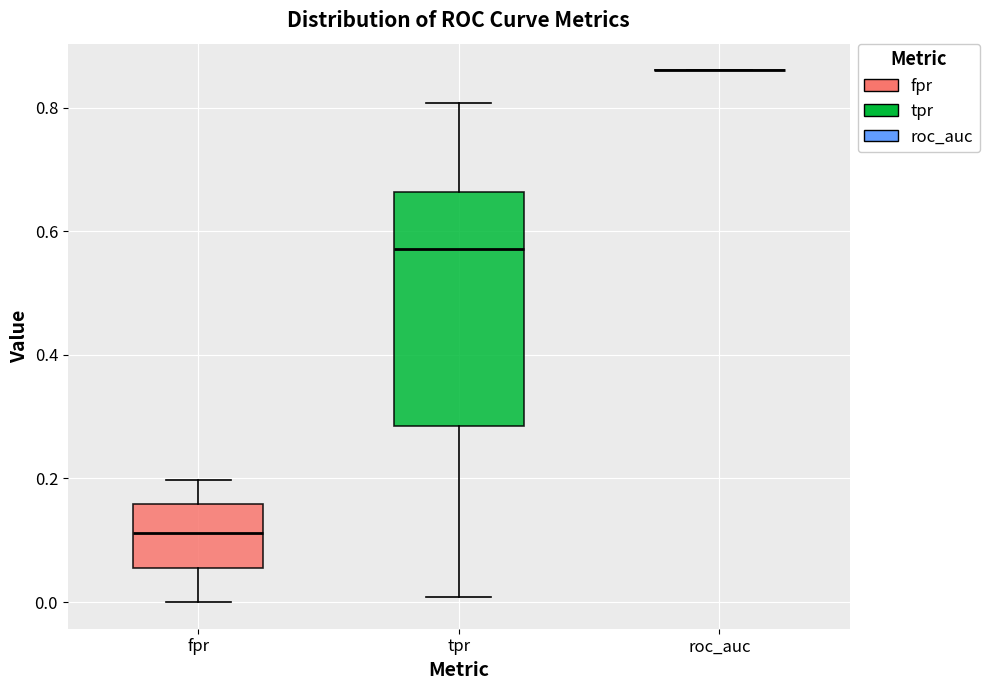

Reading left to right, read every box against the y-axis: the position of its median line, the range the box covers, and the ends of its whiskers. The values are not printed on the chart, so give them approximately, as read against the axis.

fpr: median 0.12, box 0.06 to 0.16, whiskers 0.00 to 0.20
tpr: median 0.58, box 0.28 to 0.66, whiskers 0.00 to 0.80
roc_auc: box collapsed to a line at 0.86, whiskers 0.86 to 0.86